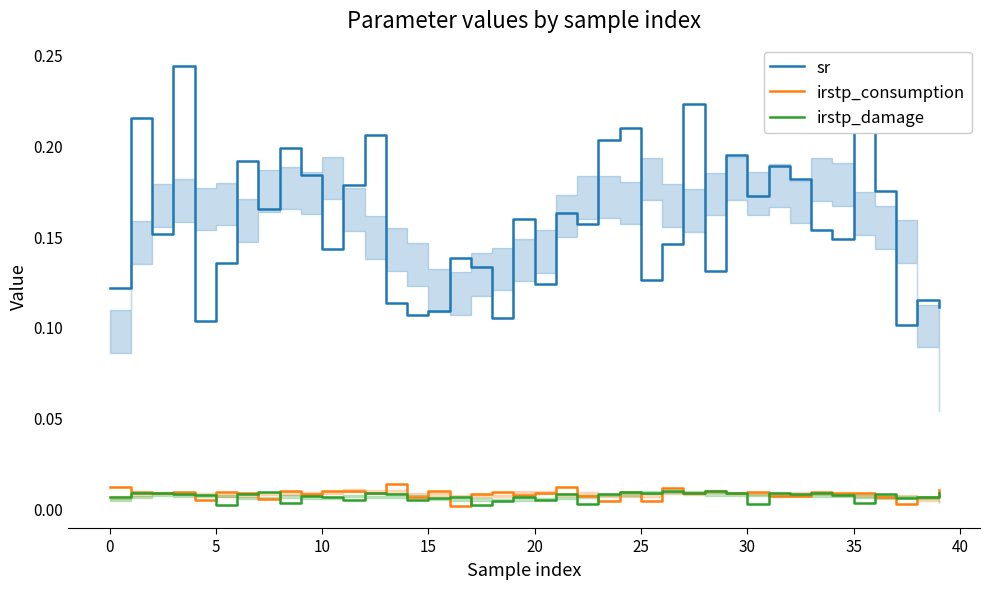

Reading right to left, transcribe all the data shown in this chart.

sr: 0.1	0.1	0.1	0.2	0.2	0.1	0.2	0.2	0.2	0.2	0.2	0.1	0.2	0.1	0.1	0.2	0.2	0.2	0.2	0.1	0.2	0.1	0.1	0.1	0.1	0.1	0.1	0.2	0.2	0.1	0.2	0.2	0.2	0.2	0.1	0.1	0.2	0.2	0.2	0.1
irstp_consumption: 0.0	0.0	0.0	0.0	0.0	0.0	0.0	0.0	0.0	0.0	0.0	0.0	0.0	0.0	0.0	0.0	0.0	0.0	0.0	0.0	0.0	0.0	0.0	0.0	0.0	0.0	0.0	0.0	0.0	0.0	0.0	0.0	0.0	0.0	0.0	0.0	0.0	0.0	0.0	0.0
irstp_damage: 0.0	0.0	0.0	0.0	0.0	0.0	0.0	0.0	0.0	0.0	0.0	0.0	0.0	0.0	0.0	0.0	0.0	0.0	0.0	0.0	0.0	0.0	0.0	0.0	0.0	0.0	0.0	0.0	0.0	0.0	0.0	0.0	0.0	0.0	0.0	0.0	0.0	0.0	0.0	0.0